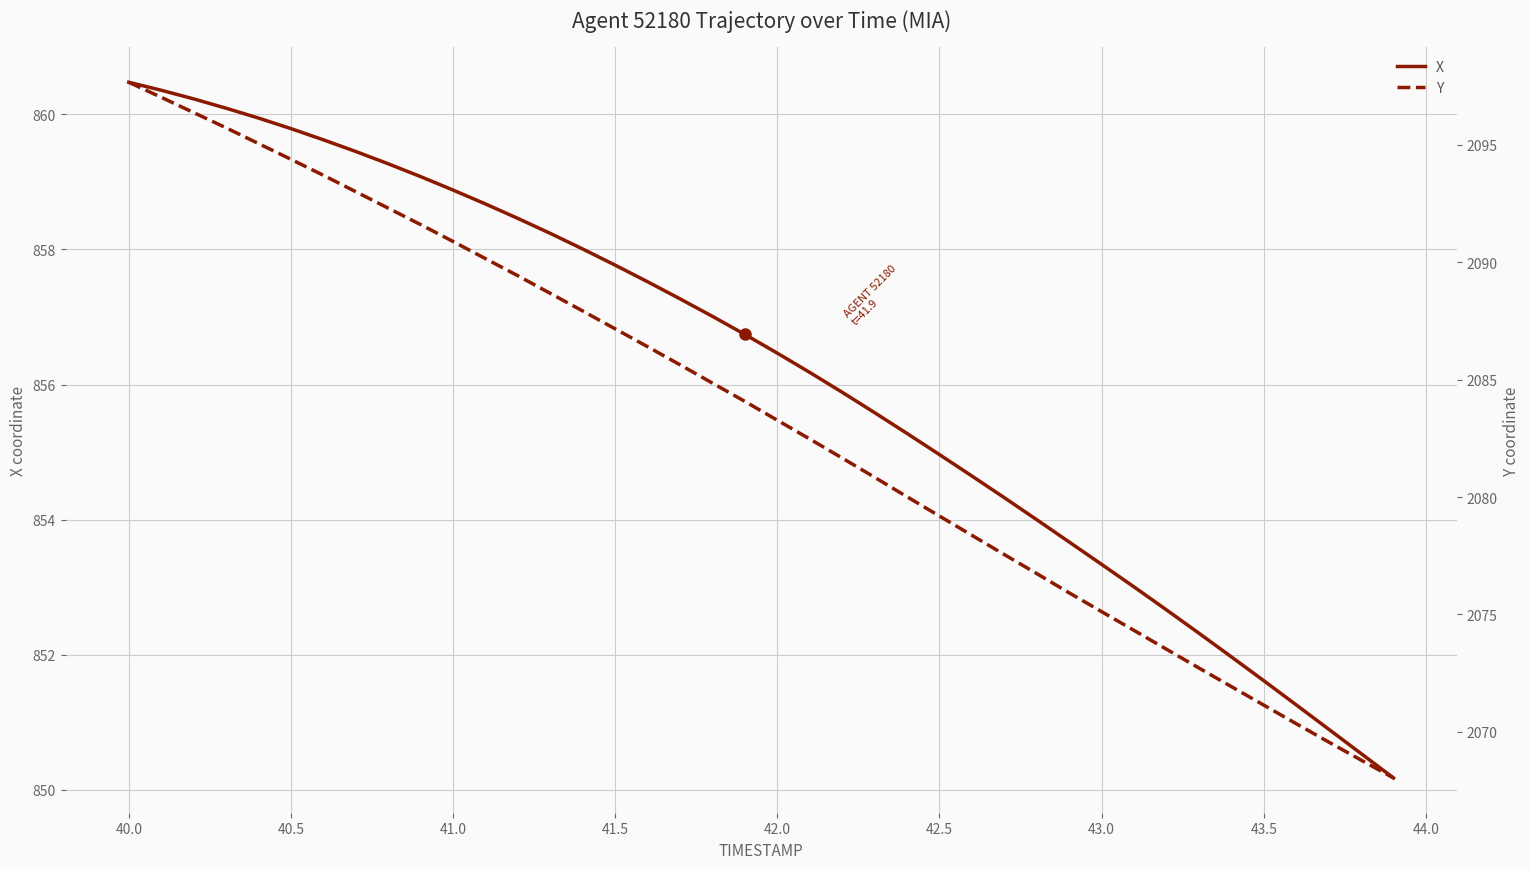

At which label does X first exceed 856?

40.0